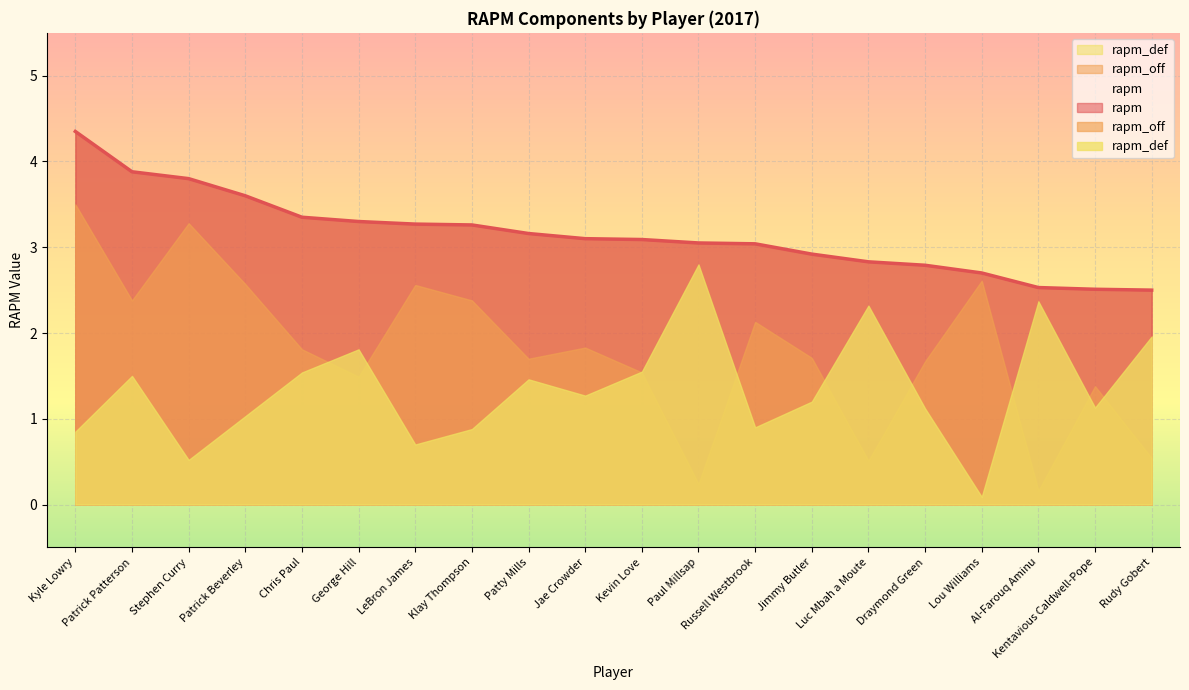

Rank the series at Paul Millsap from lowest to highest value.

rapm_off, rapm_def, rapm